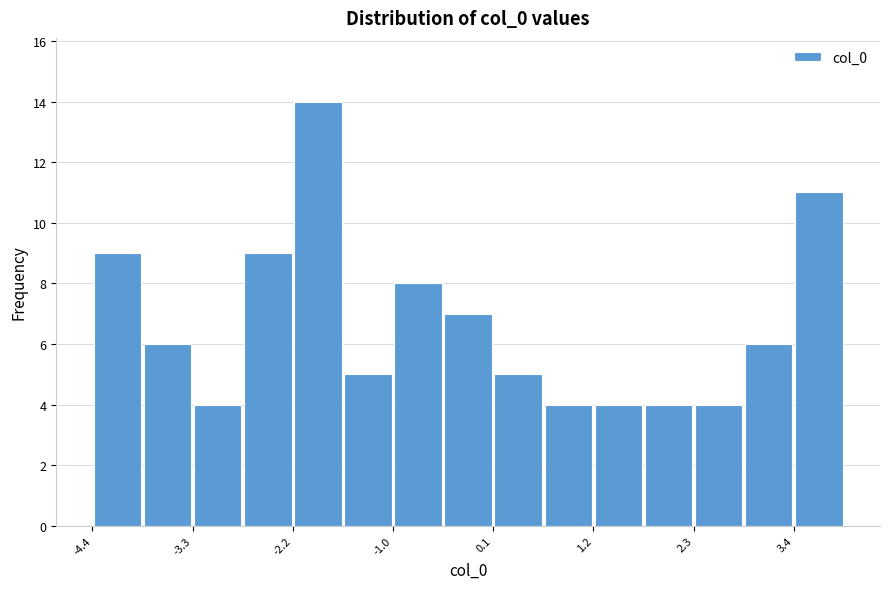

Read against the x-axis, roughly where is the centre of the tallest bar?

-1.8